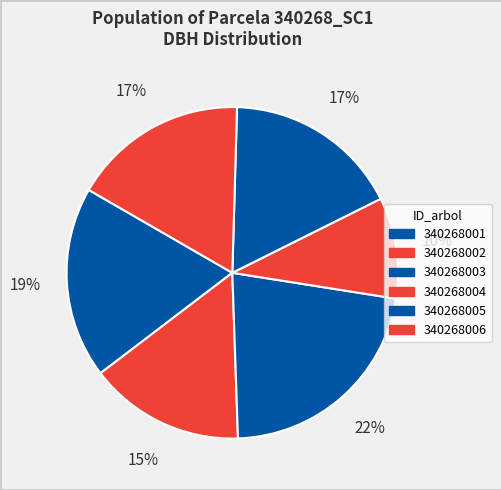

How many slices are in this pie chart?

6